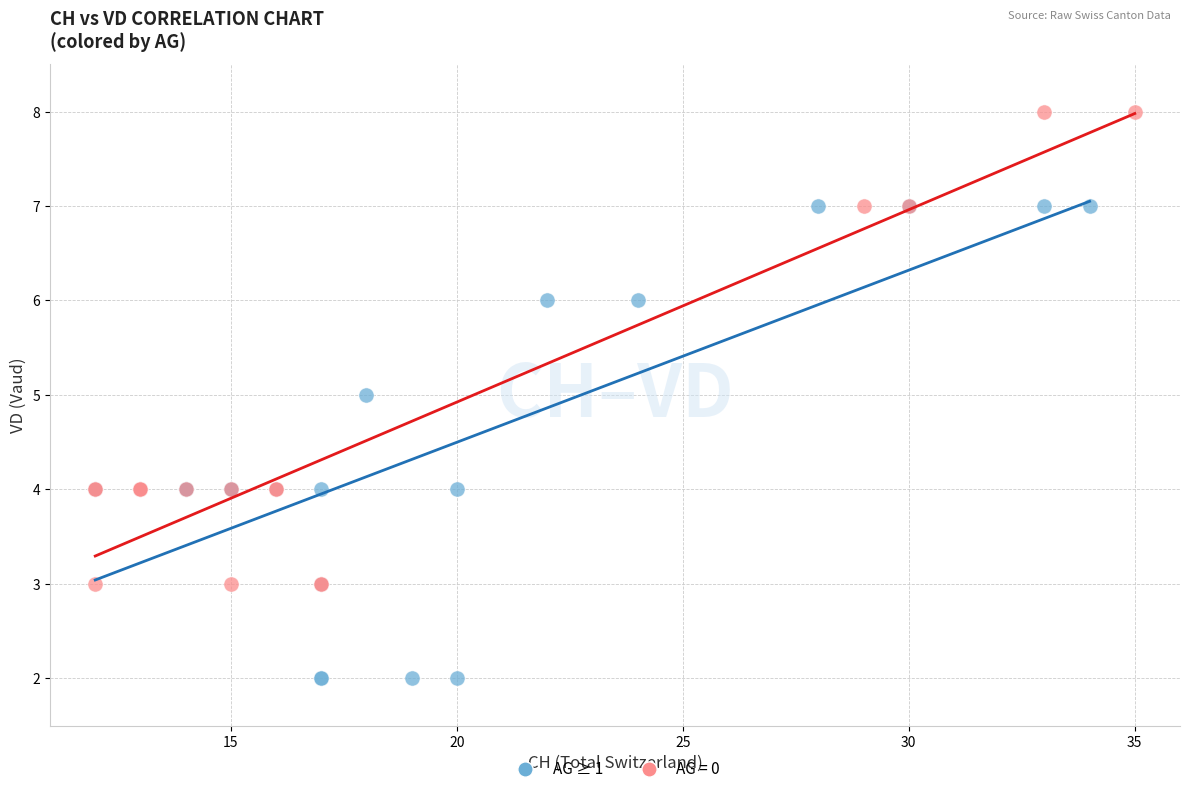

Which series reaches the minimum Y coordinate?

AG ≥ 1